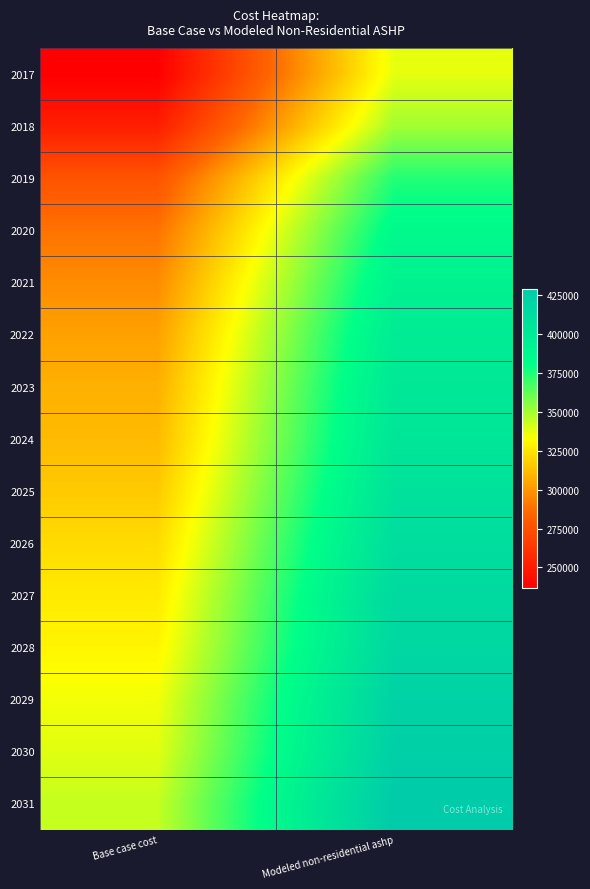

Which has a higher value, Modeled non-residential ashp or Base case cost?

Modeled non-residential ashp